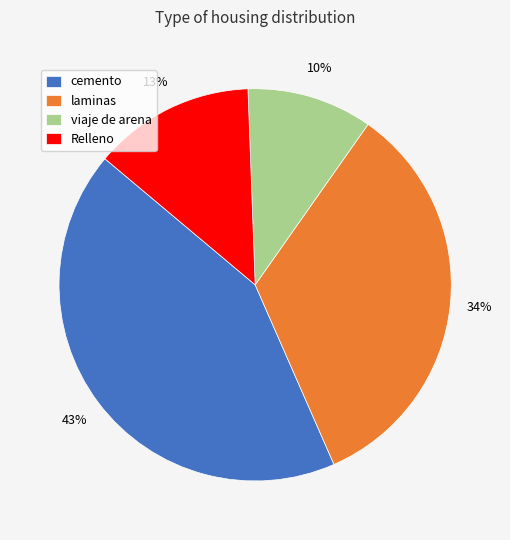

Count the number of slices in the pie.

4